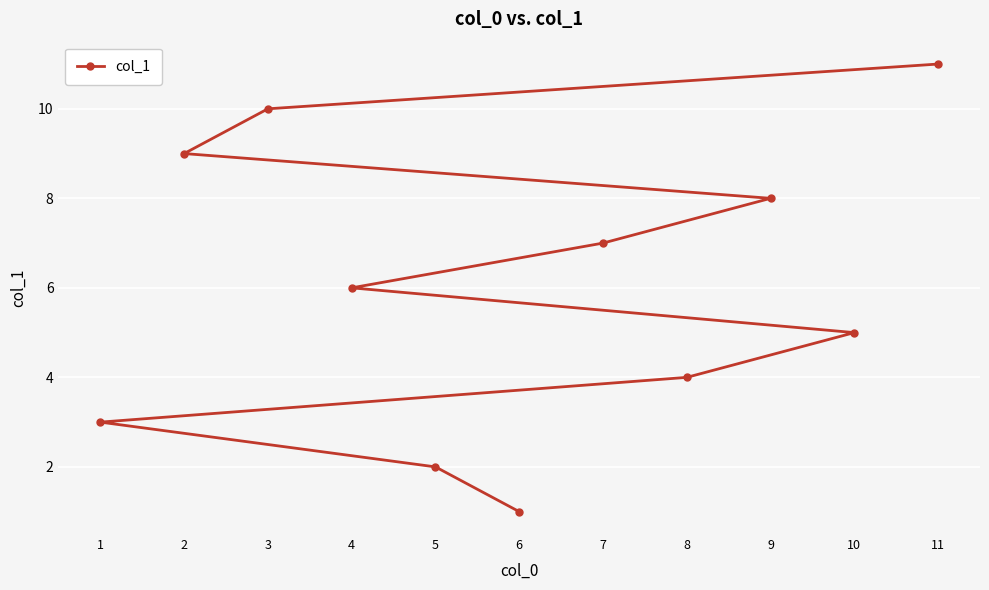

Reading left to right, list all the values displayed in this chart.

1=3	2=9	3=10	4=6	5=2	6=1	7=7	8=4	9=8	10=5	11=11